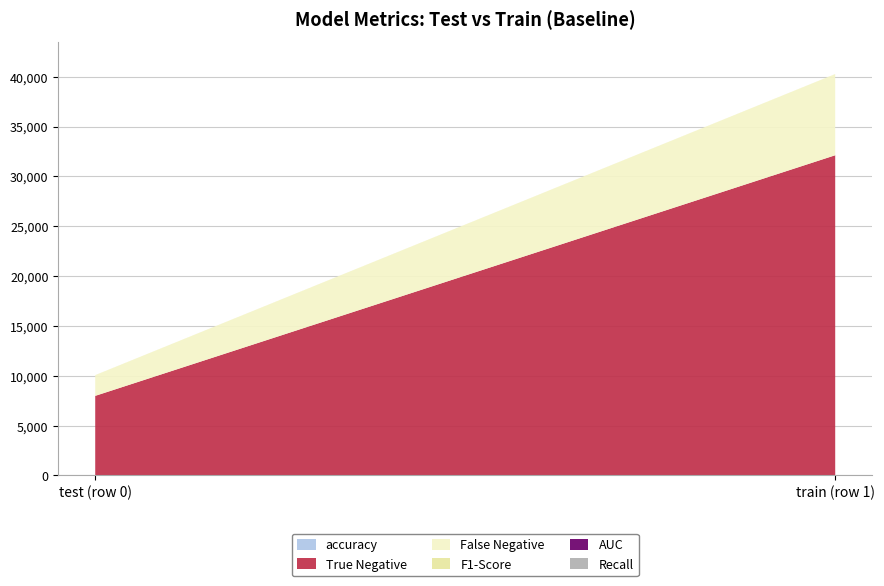

Reading left to right, extract all data points from this chart.

accuracy: test (row 0)=0.8	train (row 1)=0.8
True Negative: test (row 0)=7984.0	train (row 1)=32117.0
False Negative: test (row 0)=2082.0	train (row 1)=8146.0
F1-Score: test (row 0)=0.0	train (row 1)=0.0
AUC: test (row 0)=0.5	train (row 1)=0.5
Recall: test (row 0)=0.0	train (row 1)=0.0